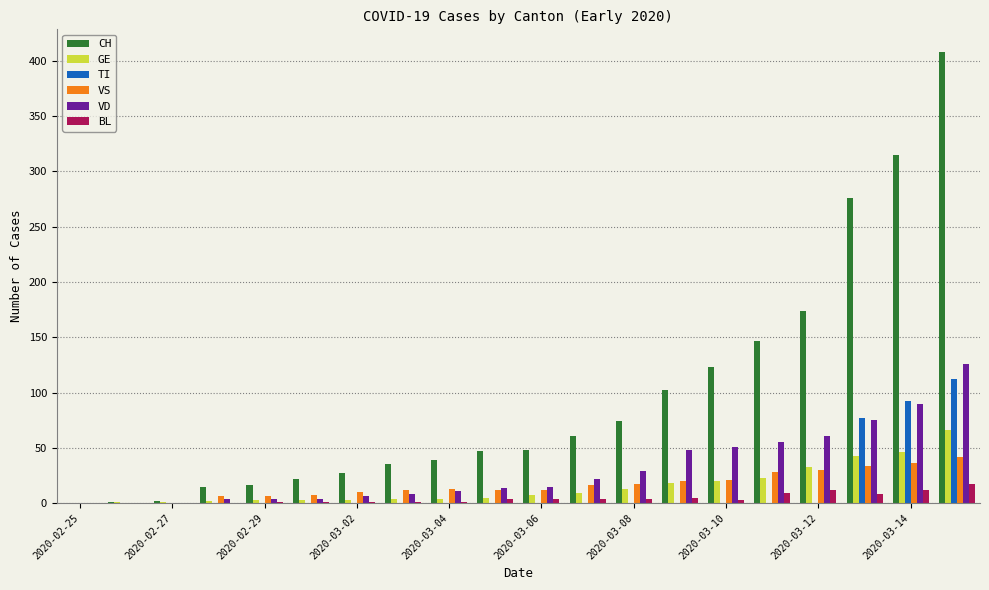

What is the sum of all VS values?

322